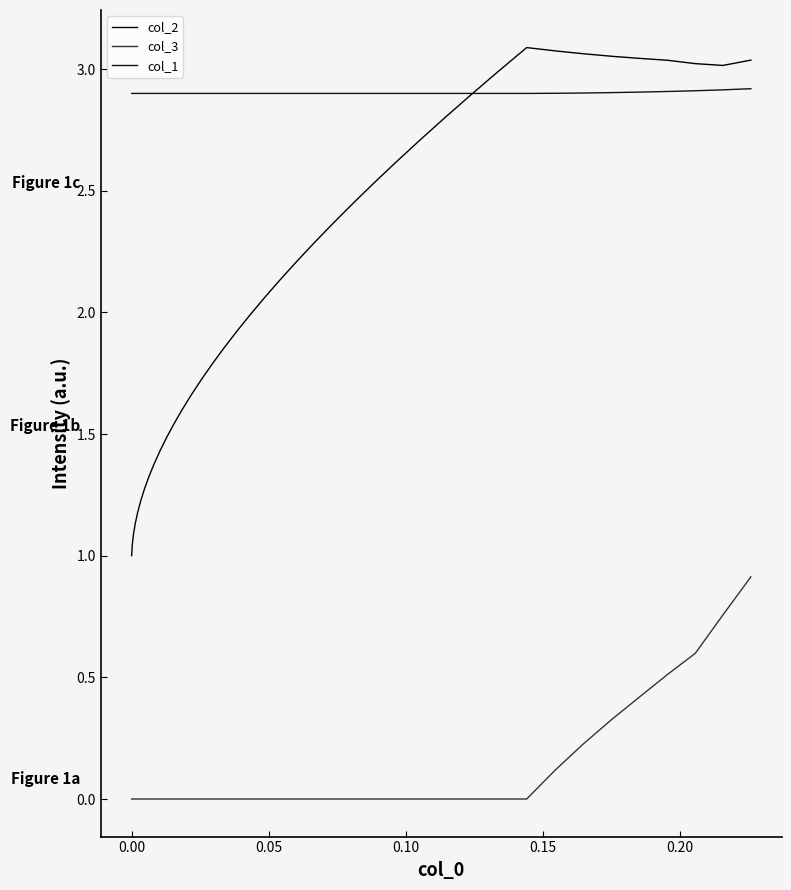

Which series has the largest range (max minus min)?

col_2